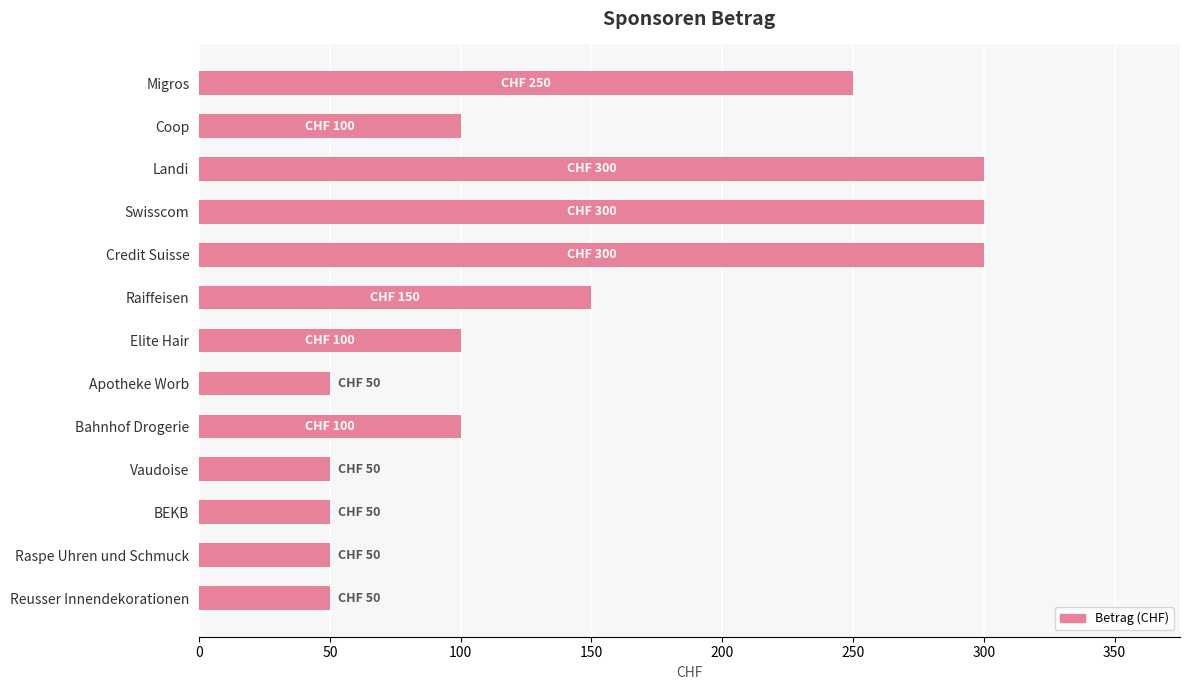

What is the greatest value displayed?

300